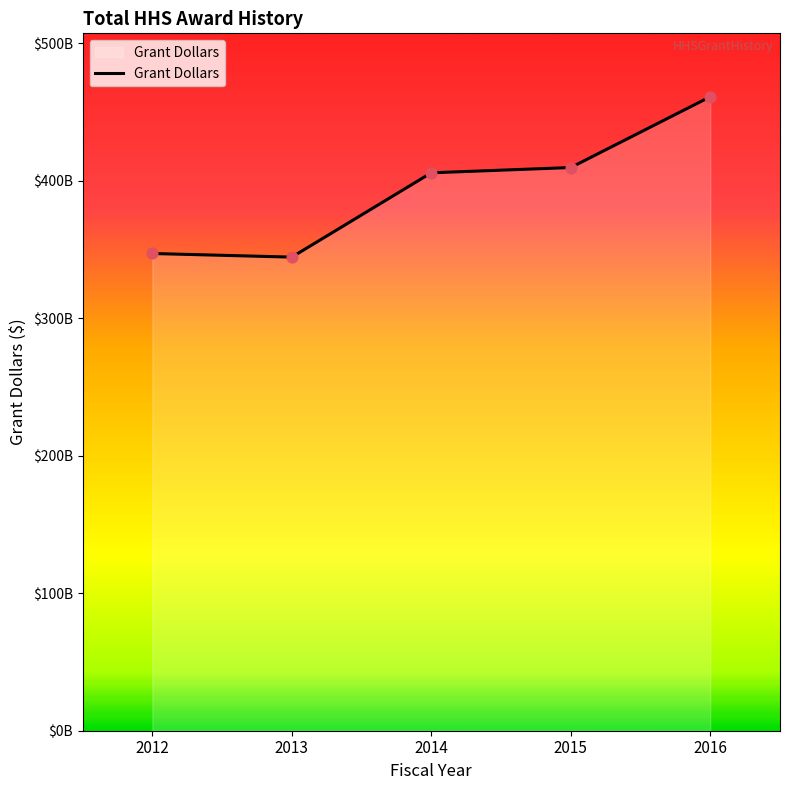

Which has a higher value, 2012 or 2013?

2012